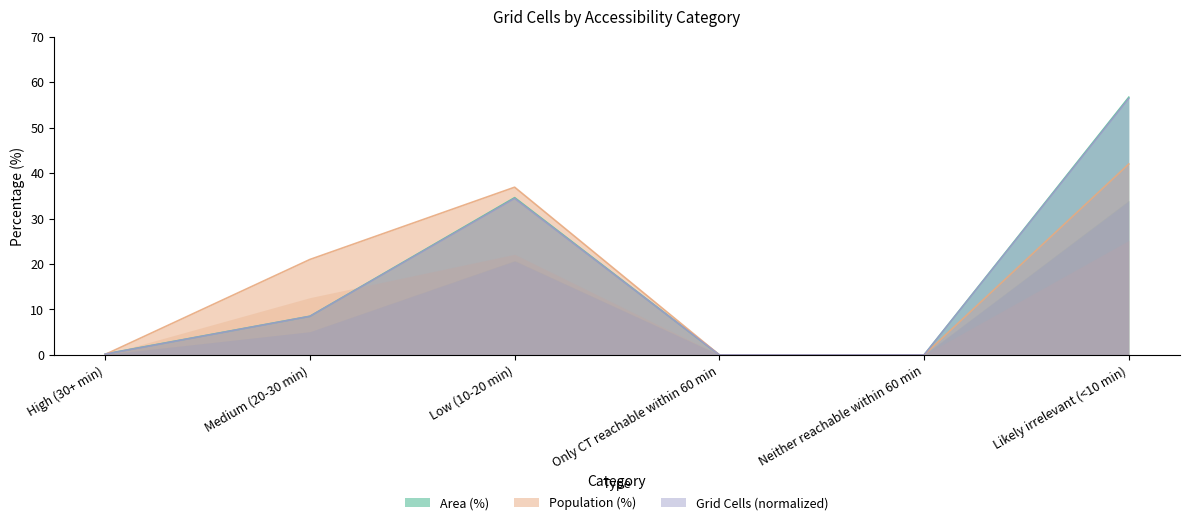

How many lines are shown in the chart?

3